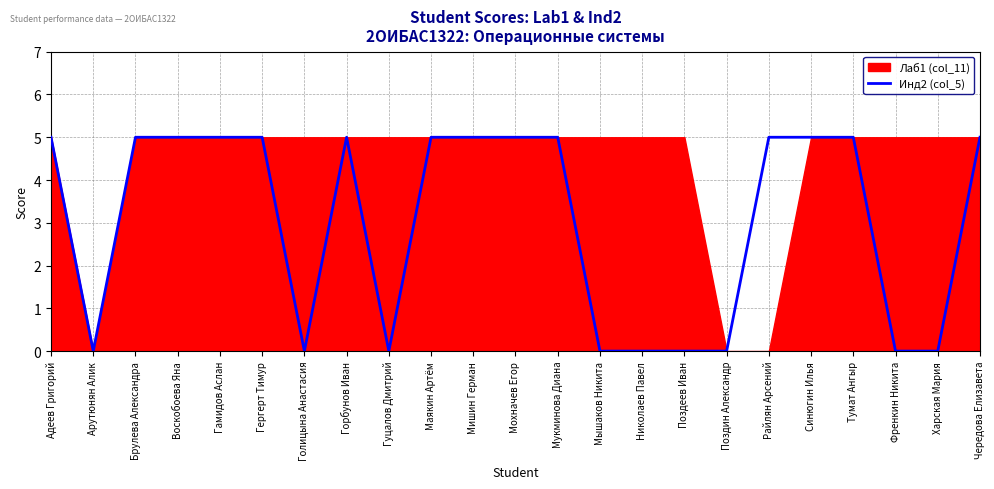

What is the sum of all values?

70